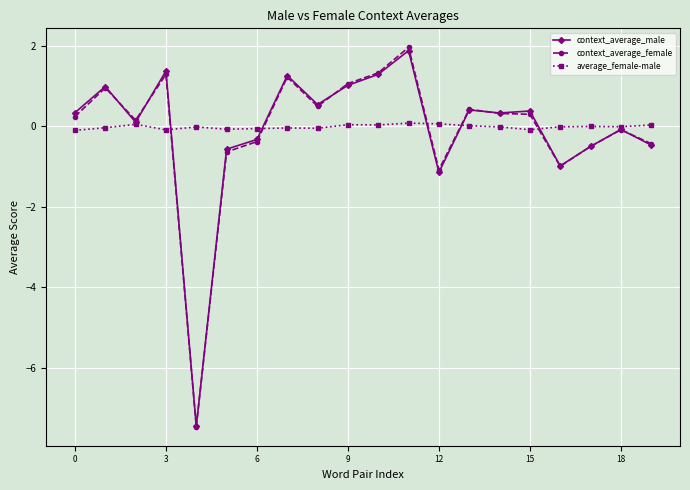

What is the value of the context_average_male point at the 16th from the left?

0.4